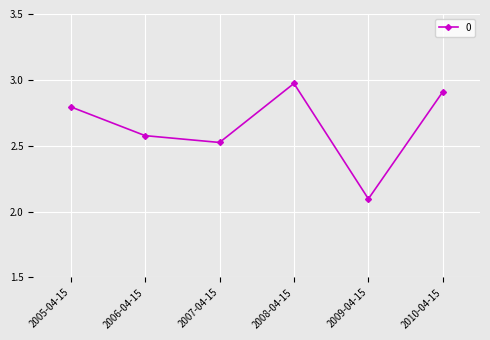

The value at 2010-04-15 is 0.6. True or false?

False